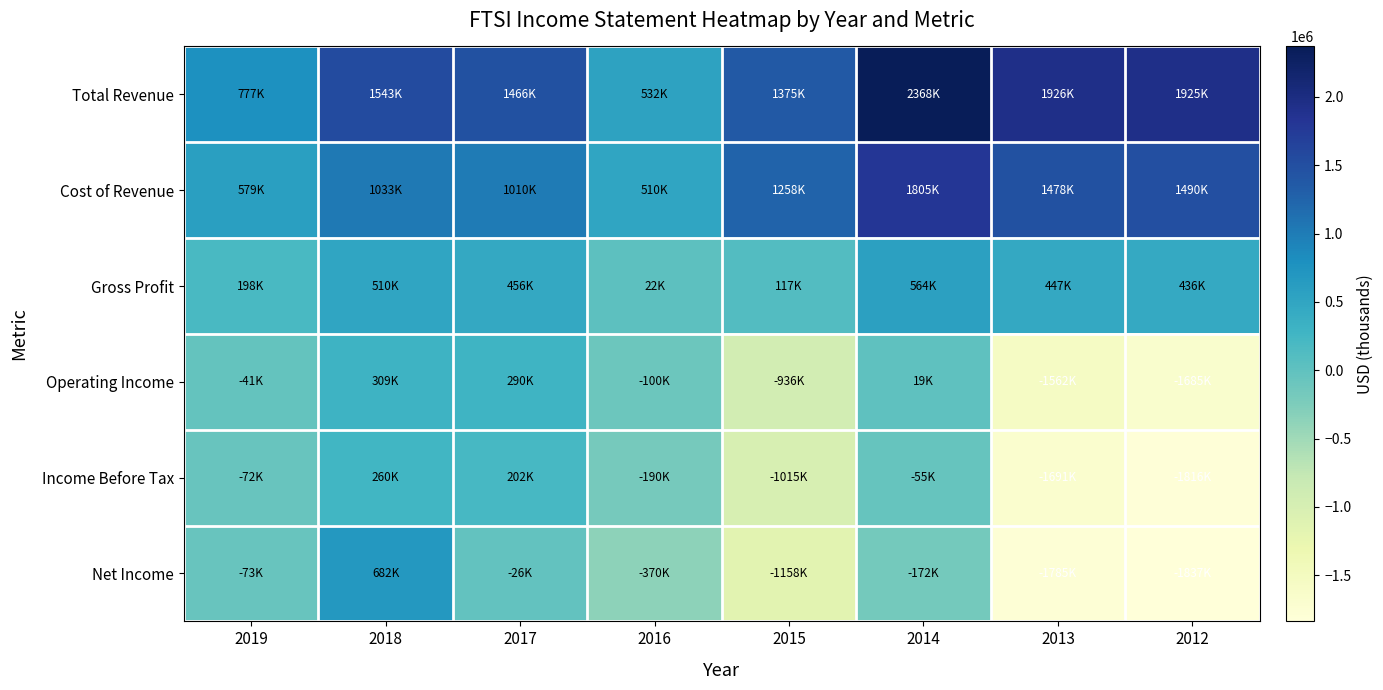

Count the number of categories in the chart.

8